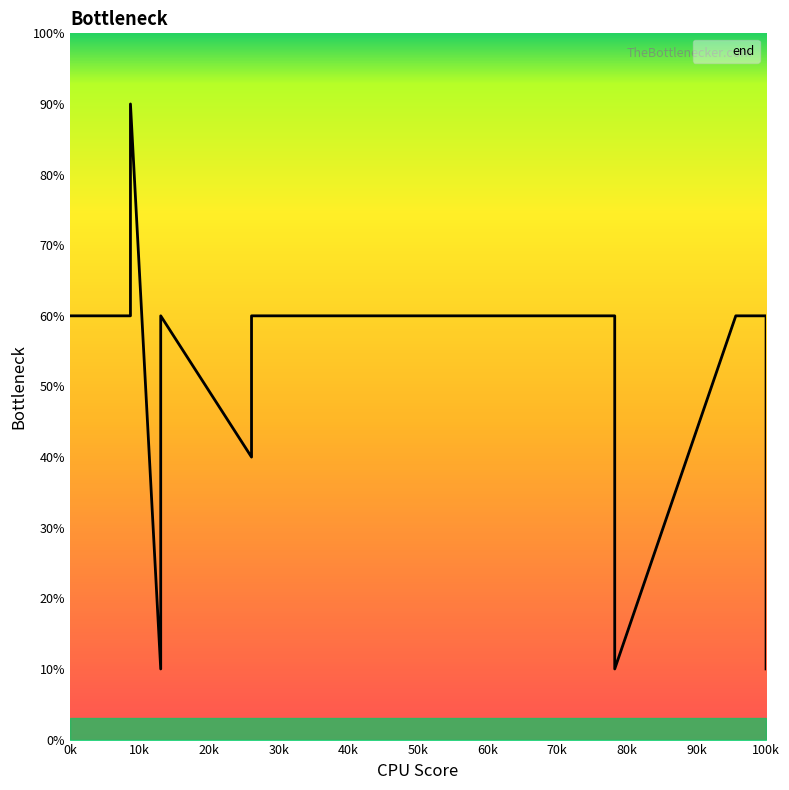

The chart shows a value of 60.0 at 13. True or false?

True